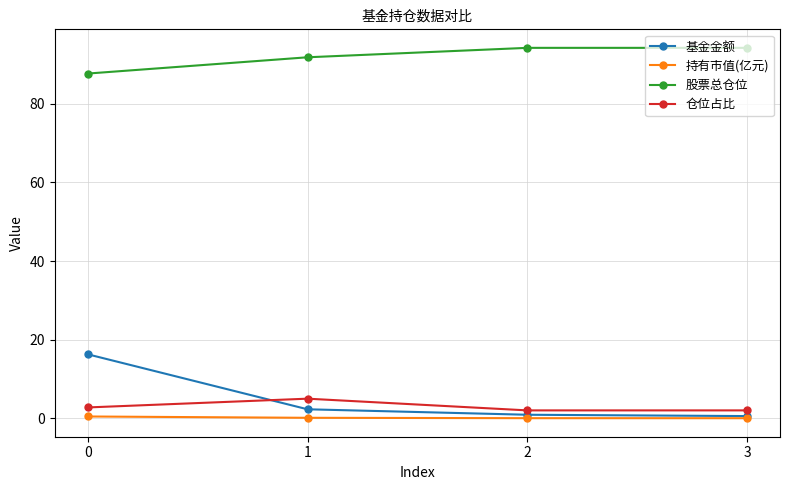

List the series in order of their peak value, highest first.

股票总仓位, 基金金额, 仓位占比, 持有市值(亿元)